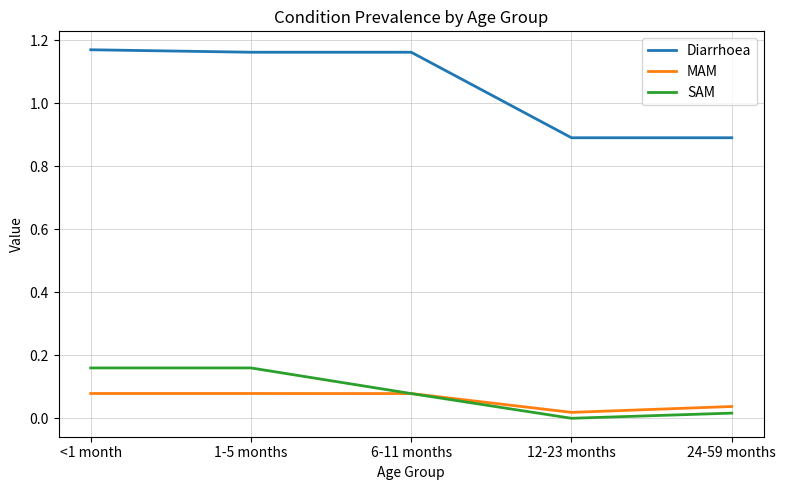

True or false: MAM and Diarrhoea intersect in this chart.

False